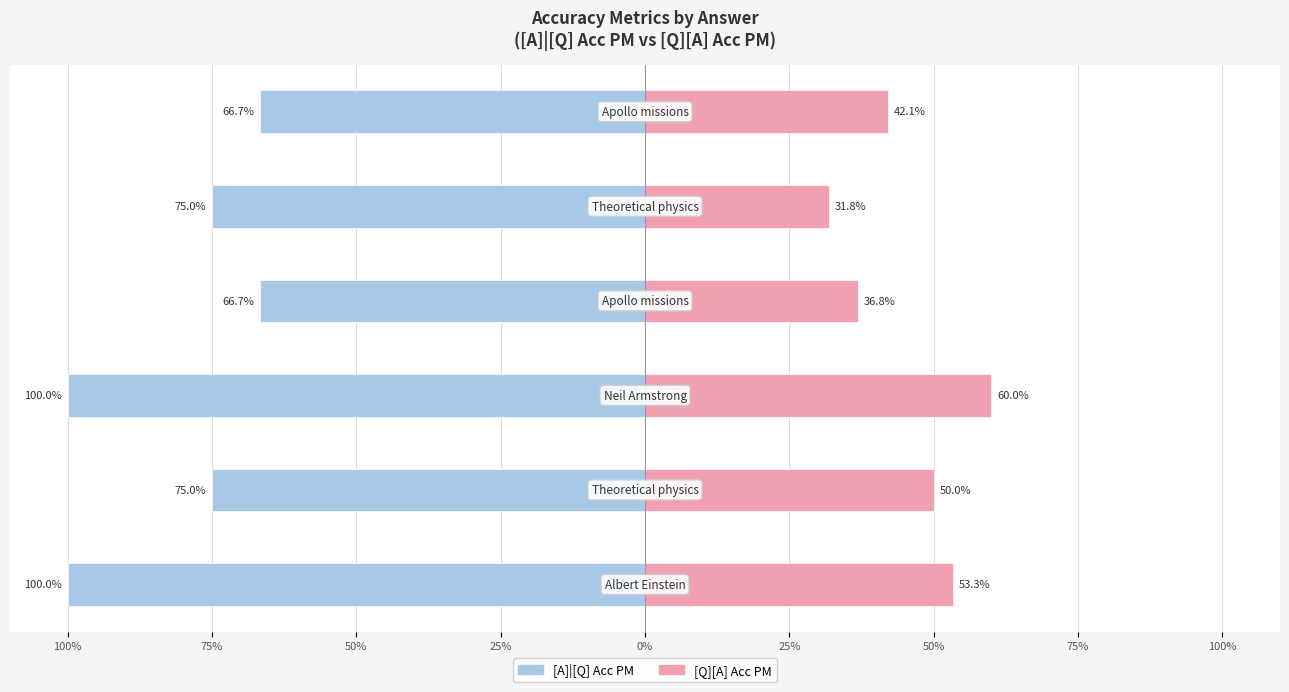

What is the difference between the maximum and second lowest values in the [Q][A] Acc PM series?

23.2